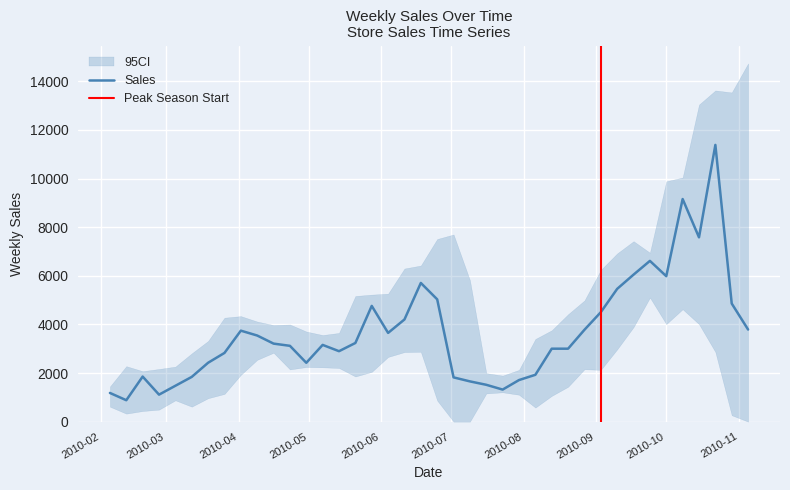

What is the maximum value for Sales?

11382.0